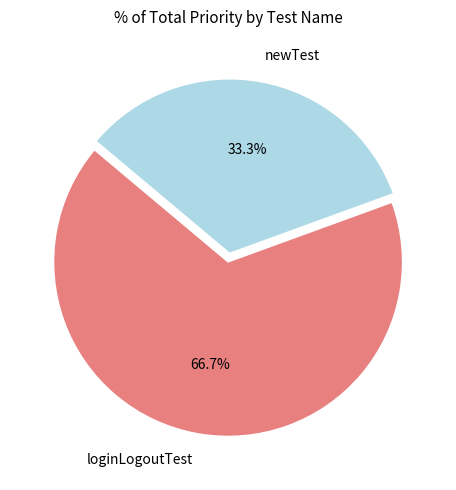

Count the number of slices in the pie.

2